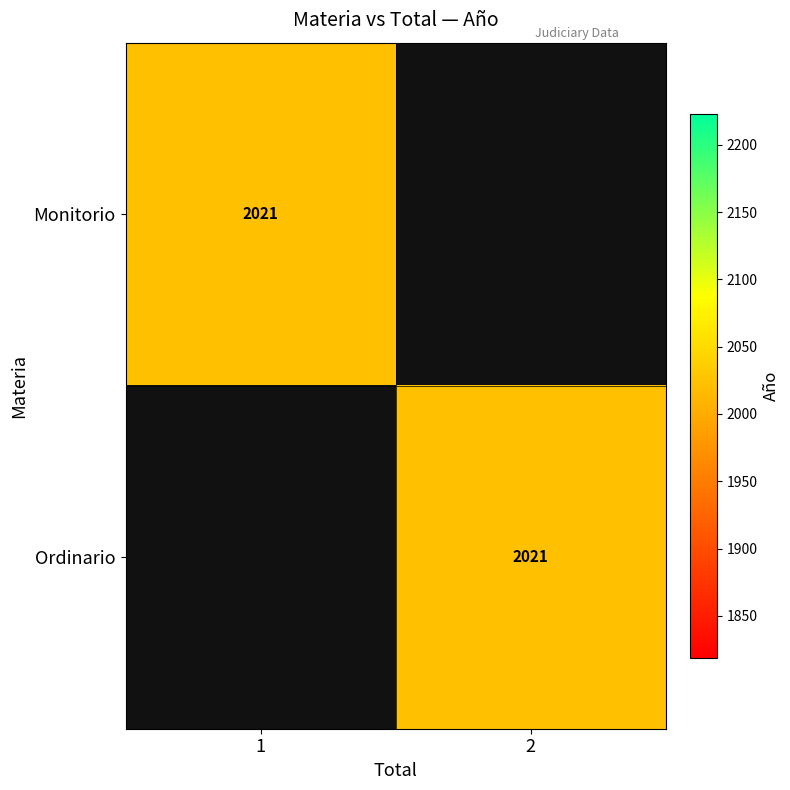

Is it true that Monitorio equals 2638 at 1?

False